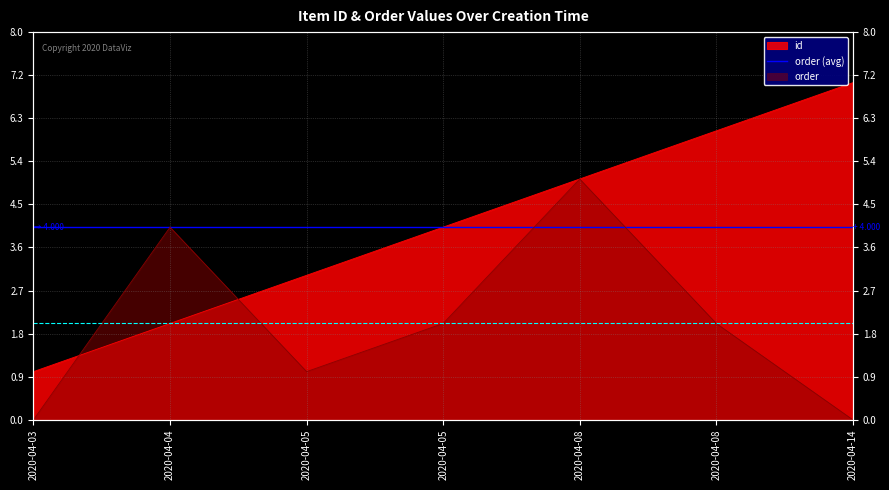

How many lines are shown in the chart?

2